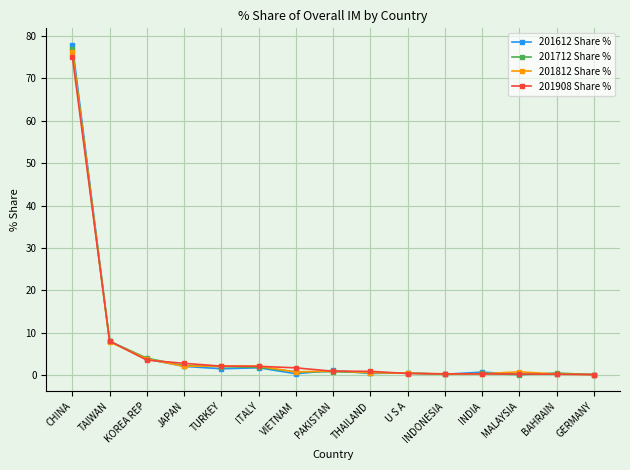

At how many categories does at least one series exceed 38?

1